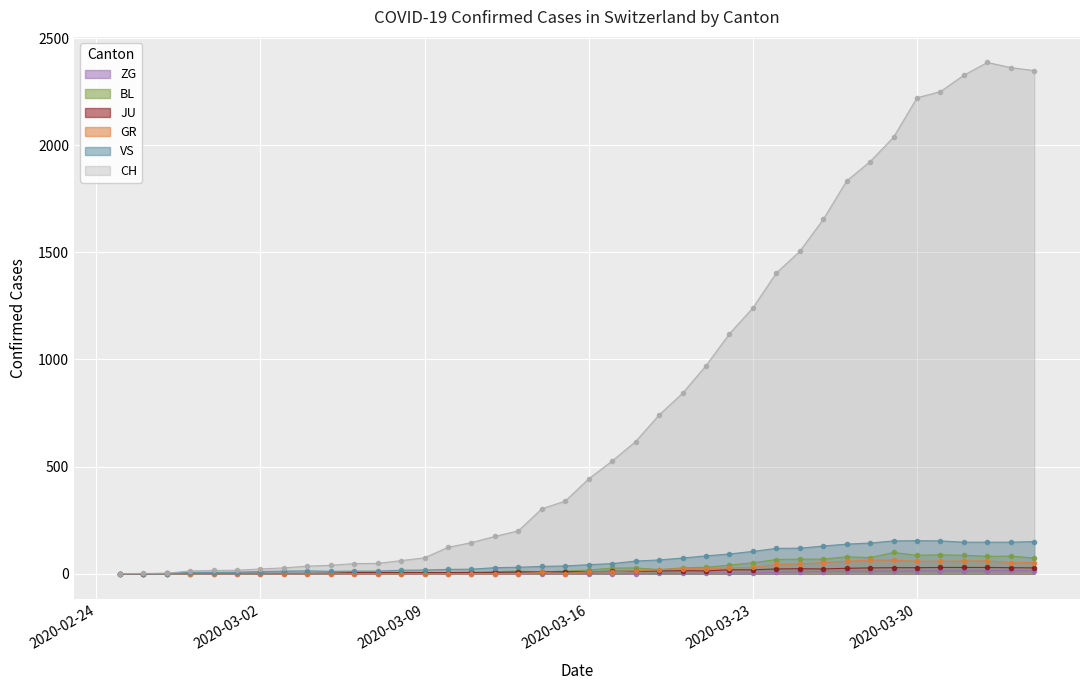

True or false: ZG has more than 1 points higher than both neighbors.

True